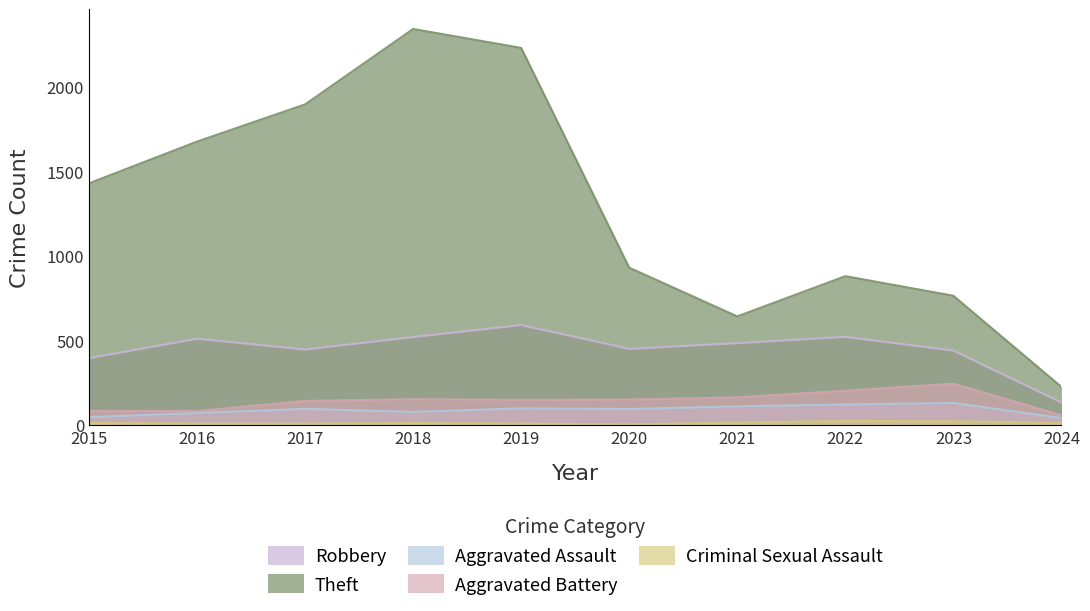

True or false: Robbery and Criminal Sexual Assault cross at least once.

False